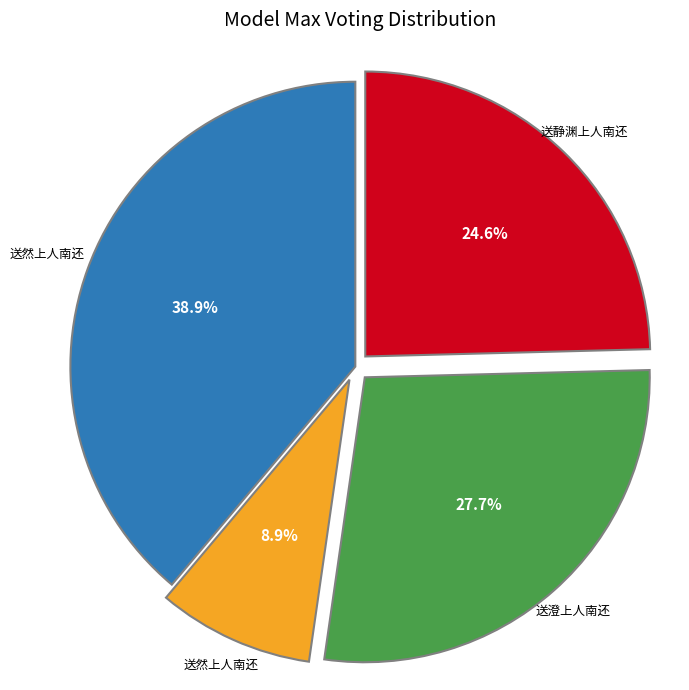

Is there a majority slice in this chart?

No